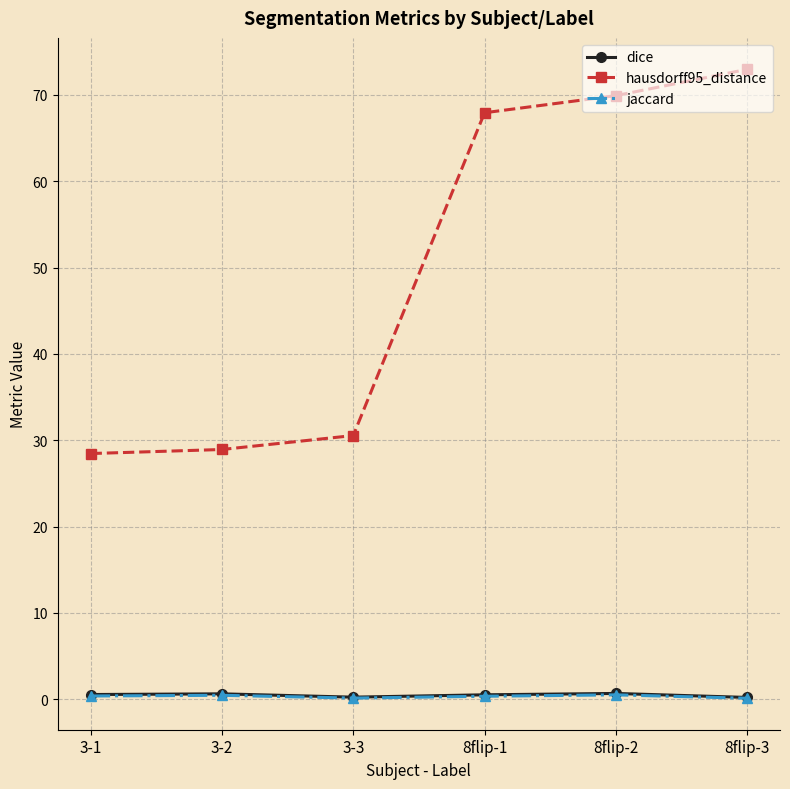

What is the average value of the hausdorff95_distance series?

49.8